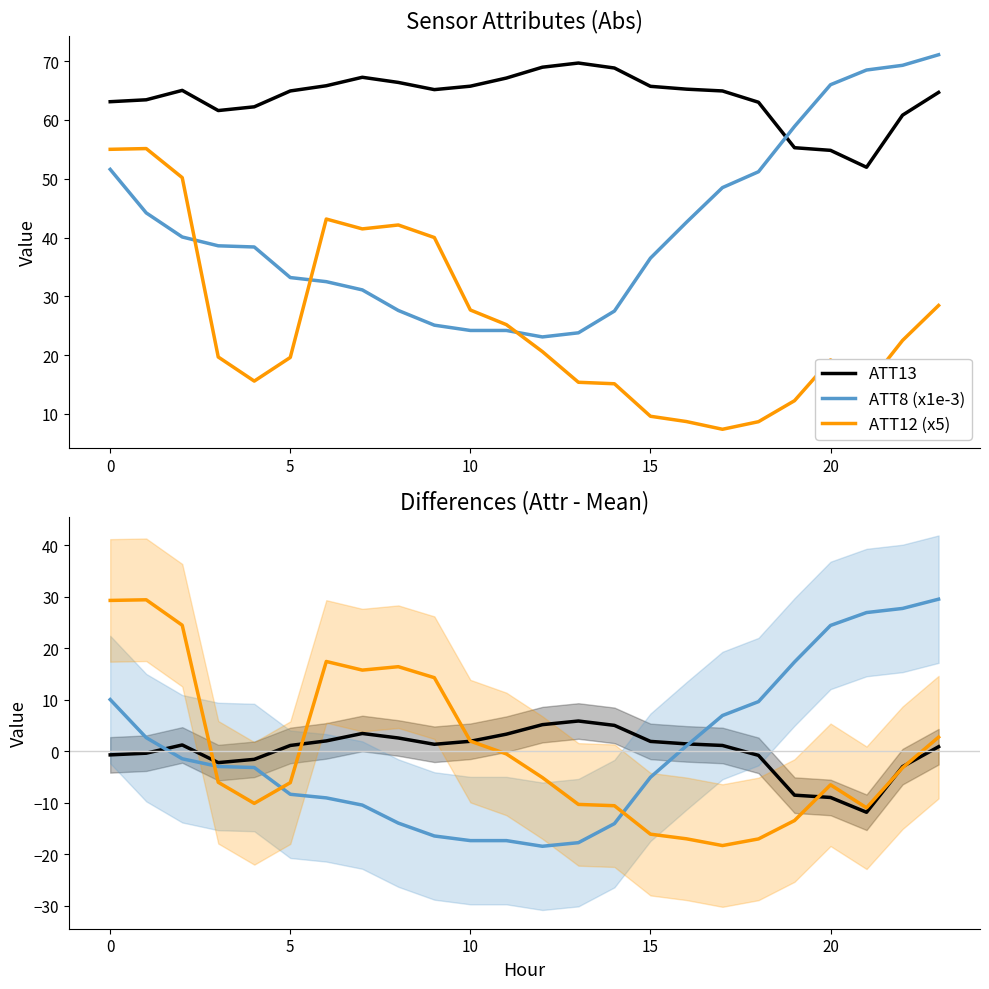

Where is the first local minimum for ATT8 (x1e-3)?

12